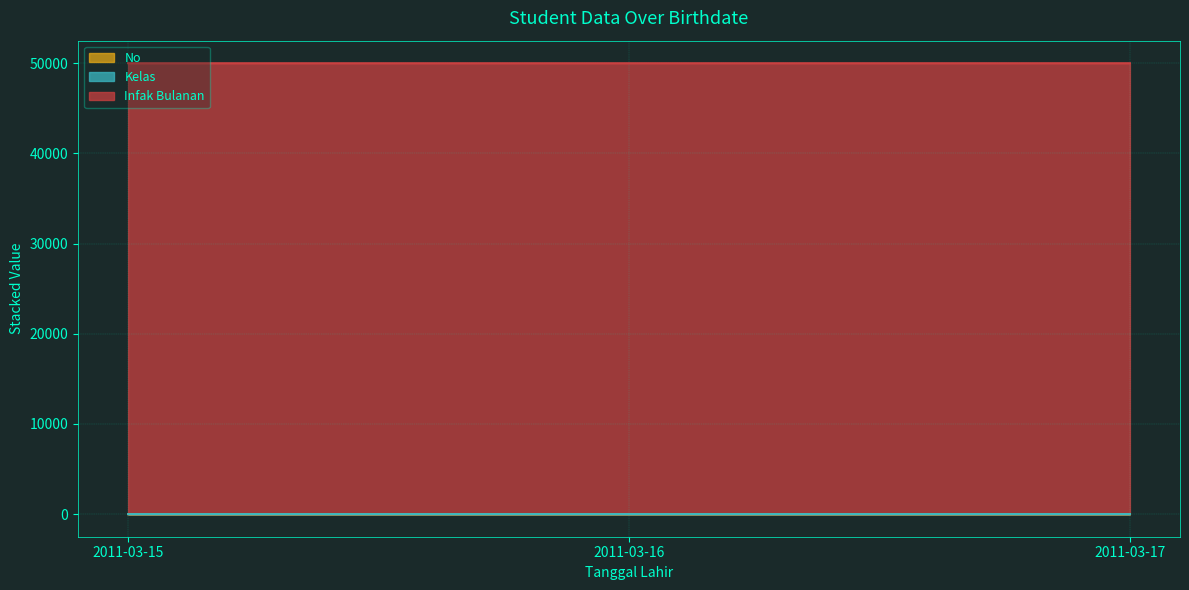

Which category has the lowest value in the Kelas series?

2011-03-15